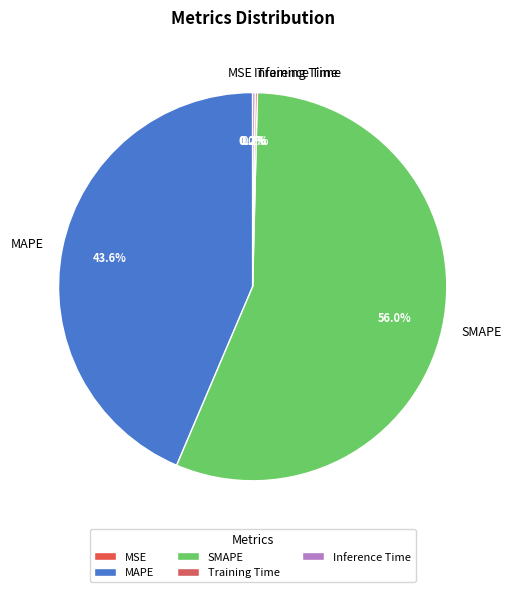

What is the majority slice?

SMAPE